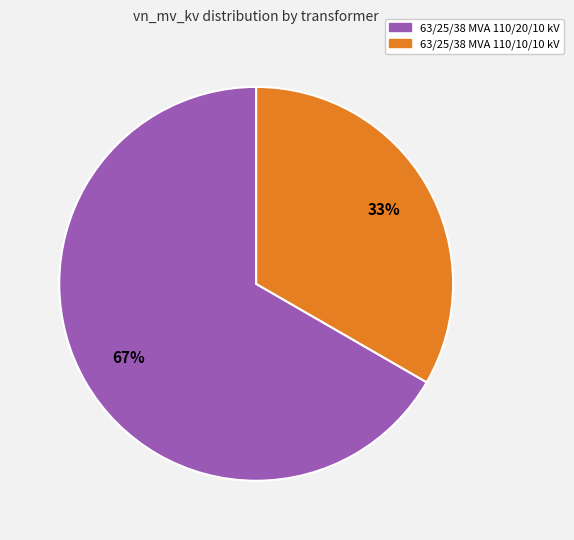

True or false: 63/25/38 MVA 110/20/10 kV accounts for 79% of the total.

False